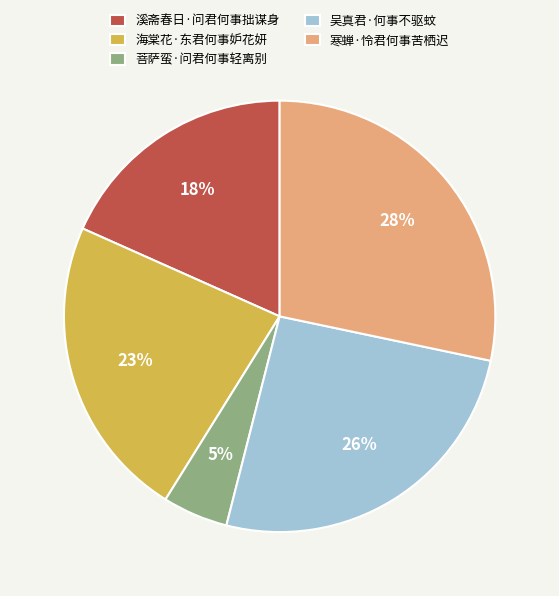

Which category has the biggest portion of the pie?

寒蝉·怜君何事苦栖迟